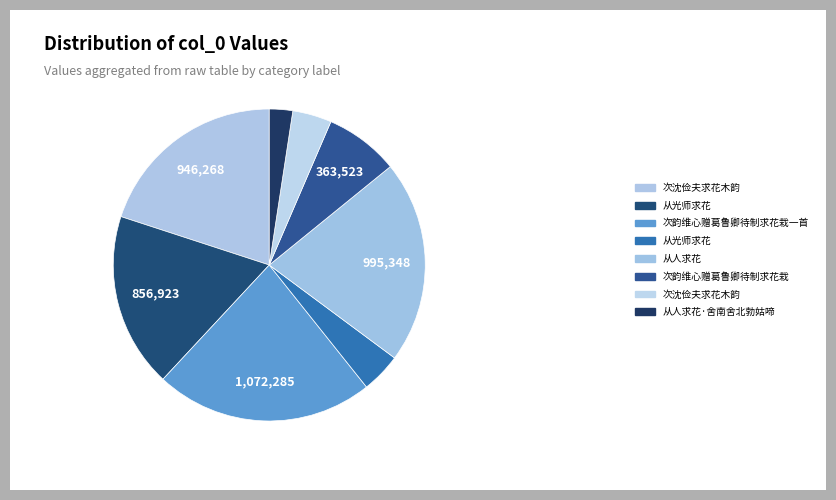

To the nearest percent, what is the difference between the largest and smallest slice percentages?

20%